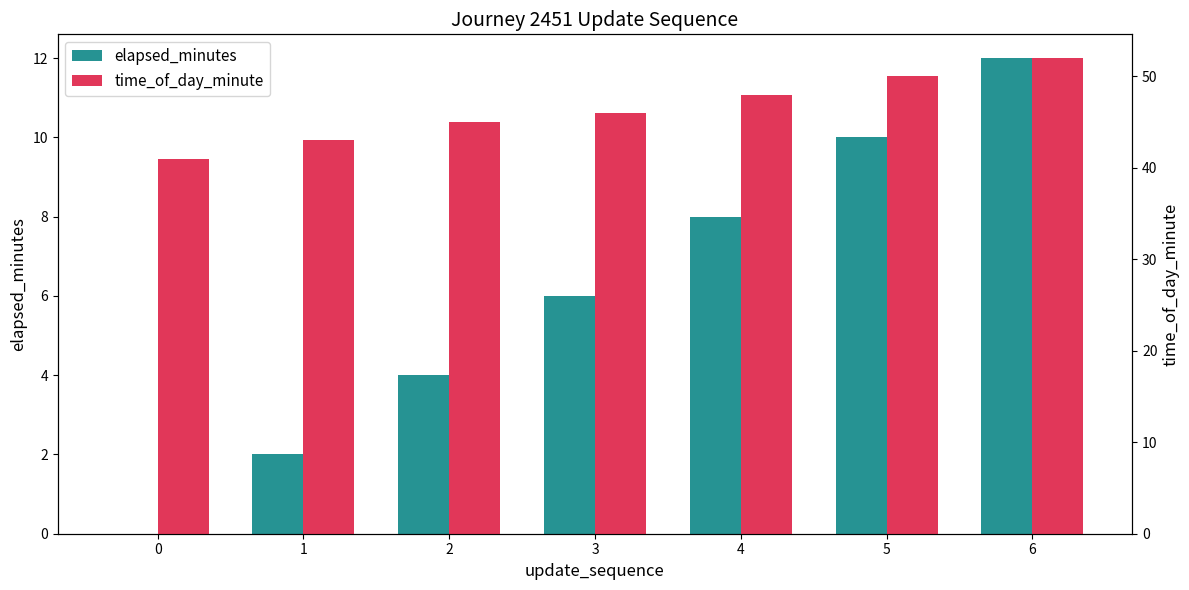

Count the elapsed_minutes values in the range 2 to 10.

5